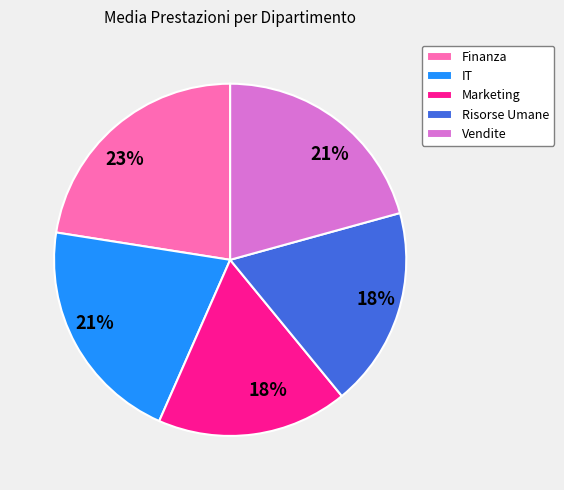

Which slice is the largest?

Finanza